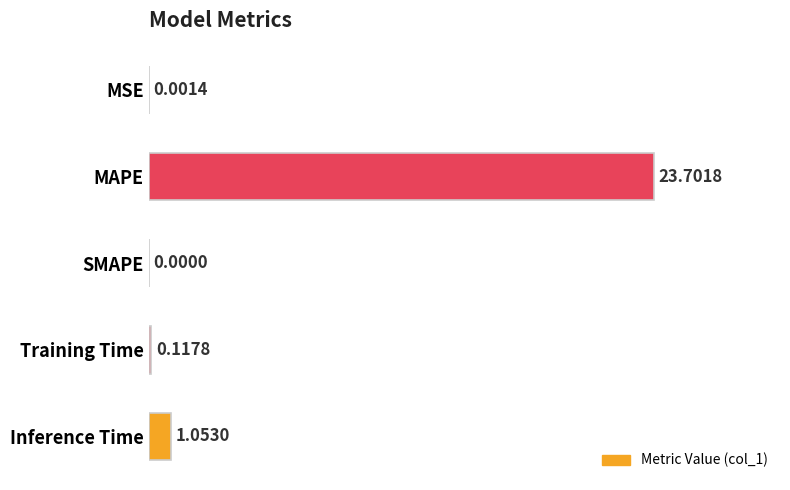

What is the sum of all values?

24.9